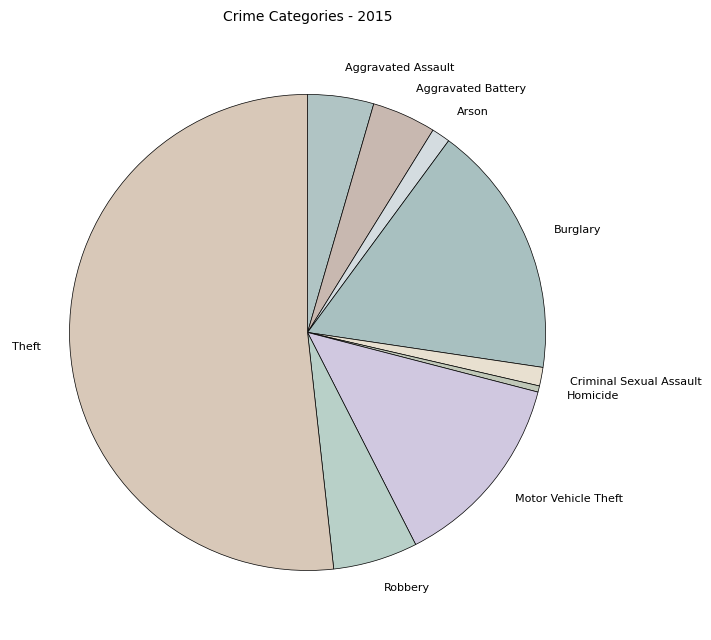

Is it true that Criminal Sexual Assault is 1% of the pie?

True